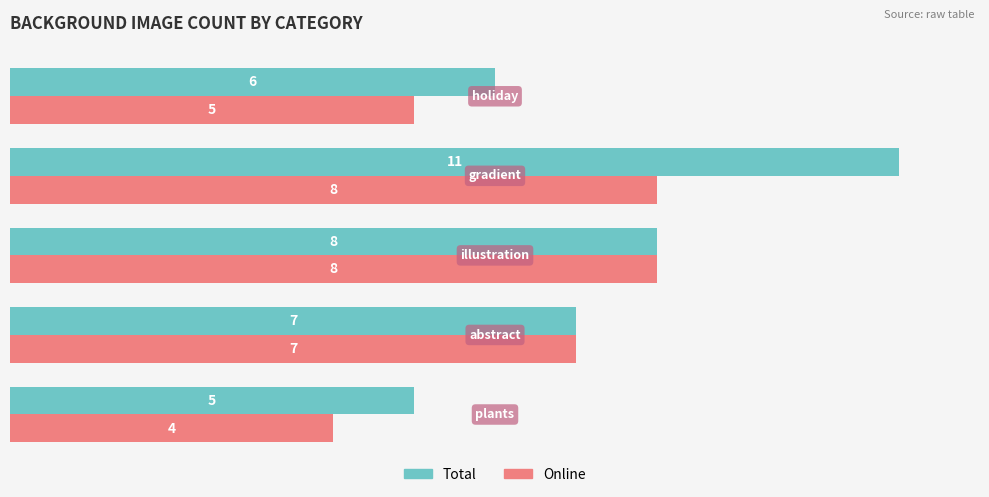

What is the sum of all Online values?

32